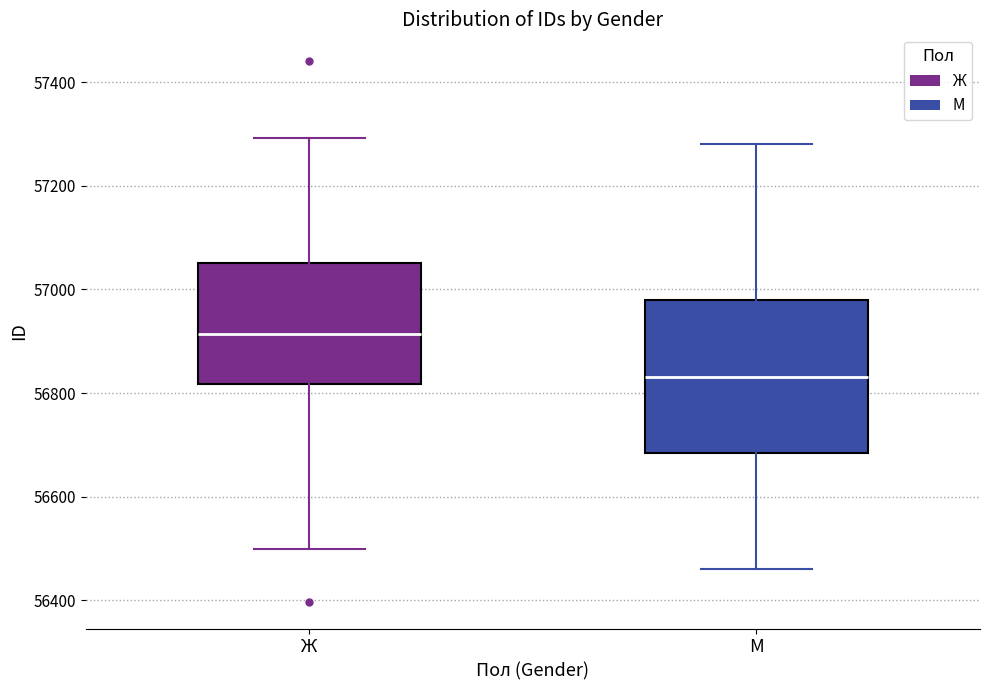

Which box's median line is the lowest?

М